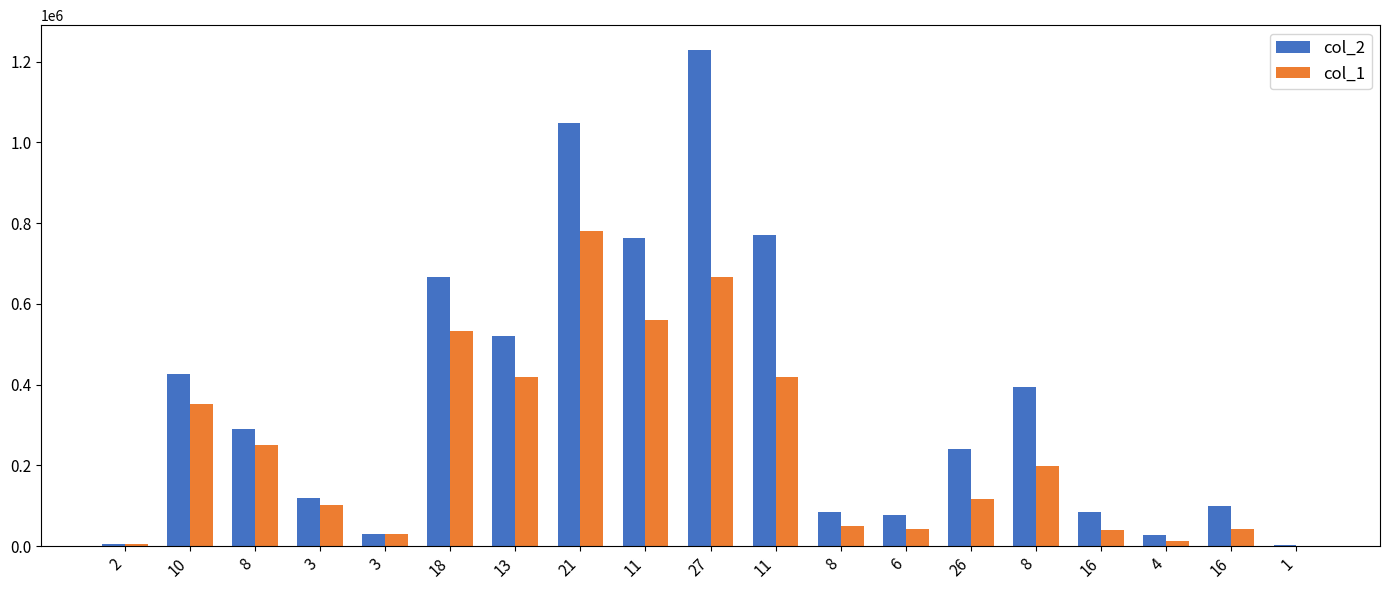

At which category does the chart reach its minimum across all series?

1